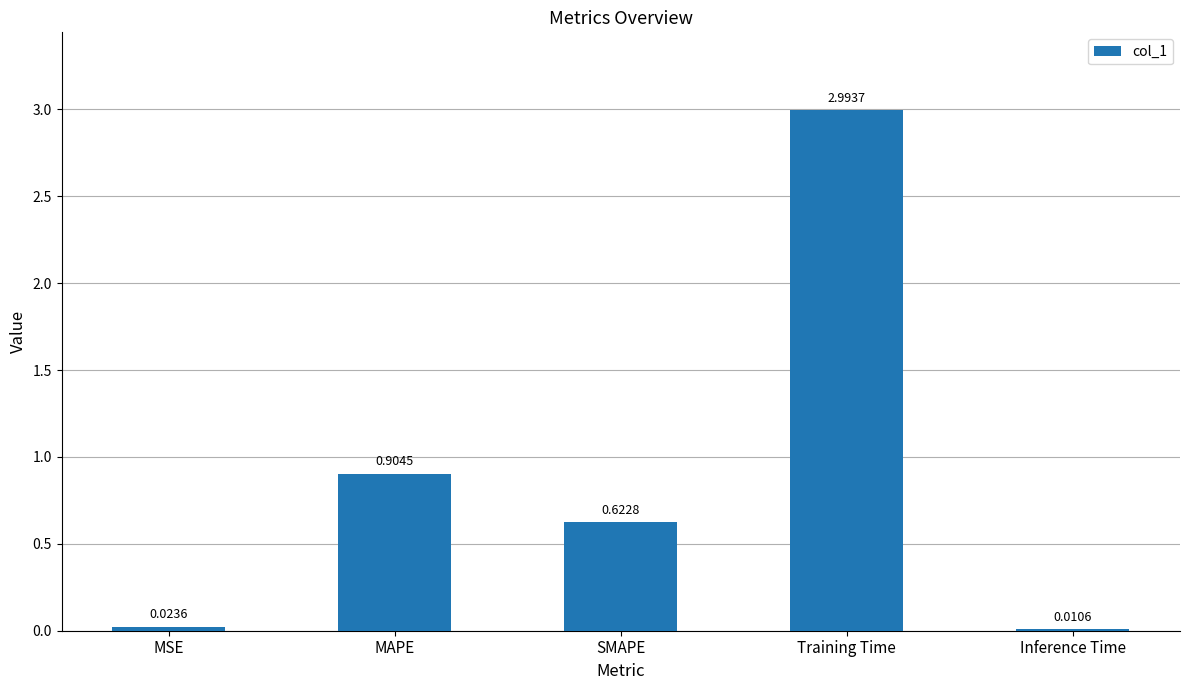

The chart shows a value of 0.9 at SMAPE. True or false?

False